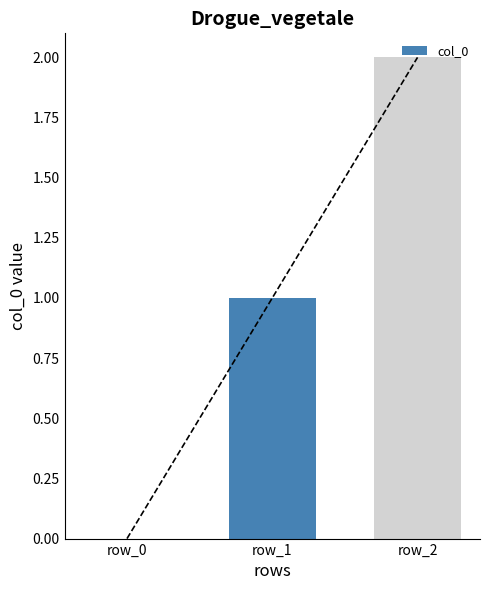

Does the chart contain any negative values?

No